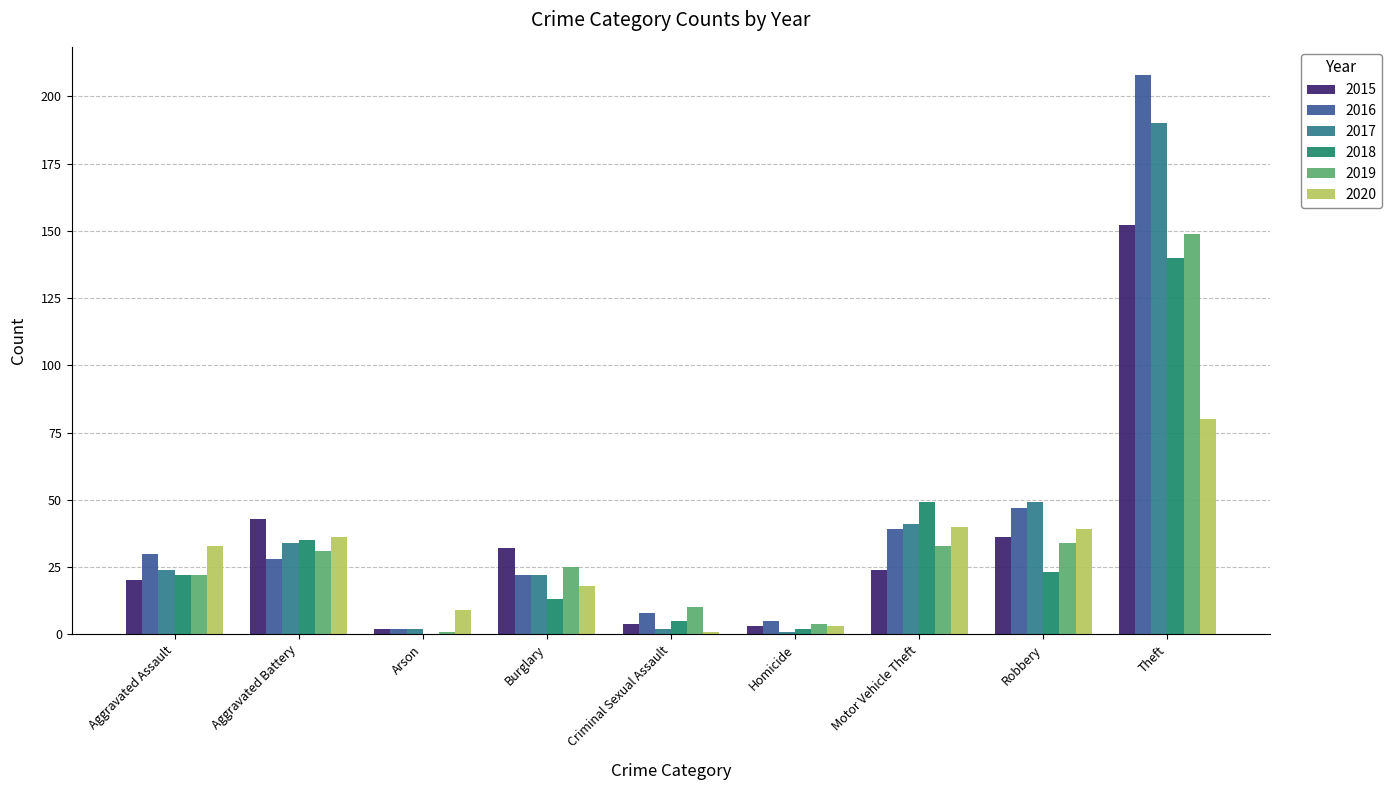

What is the difference between the 2017 values at Theft and Aggravated Assault?

166